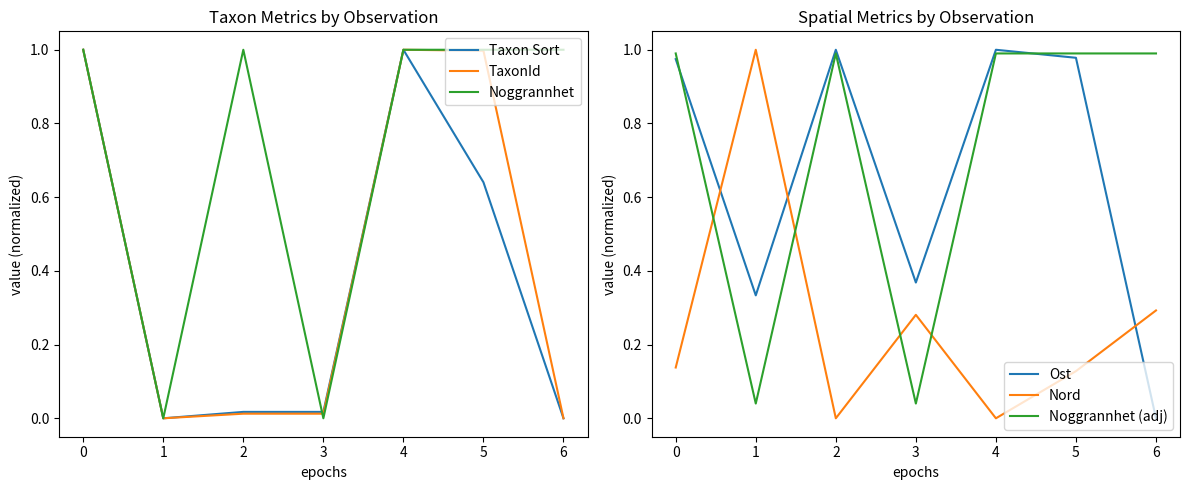

The Taxon Sort series shows 1.0 at 0. True or false?

True